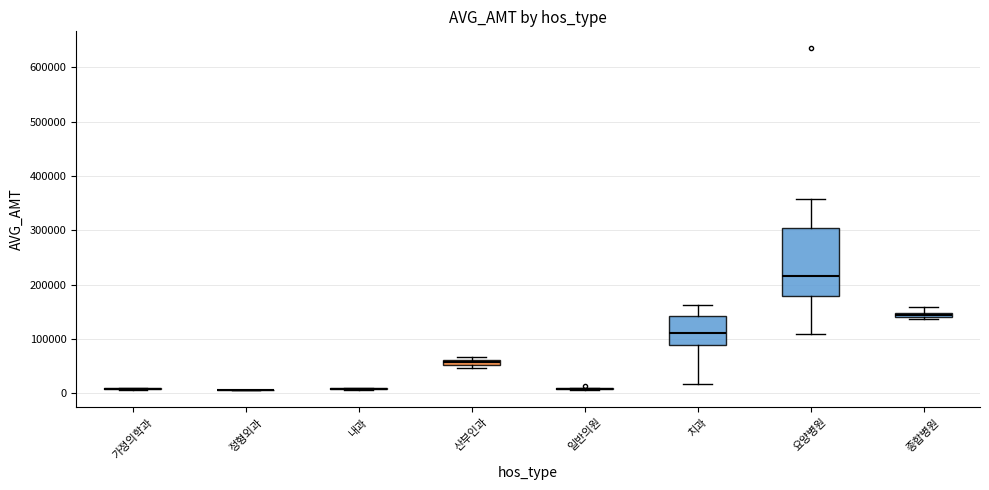

Comparing the boxes themselves (not the whiskers), which one is the tallest?

요양병원